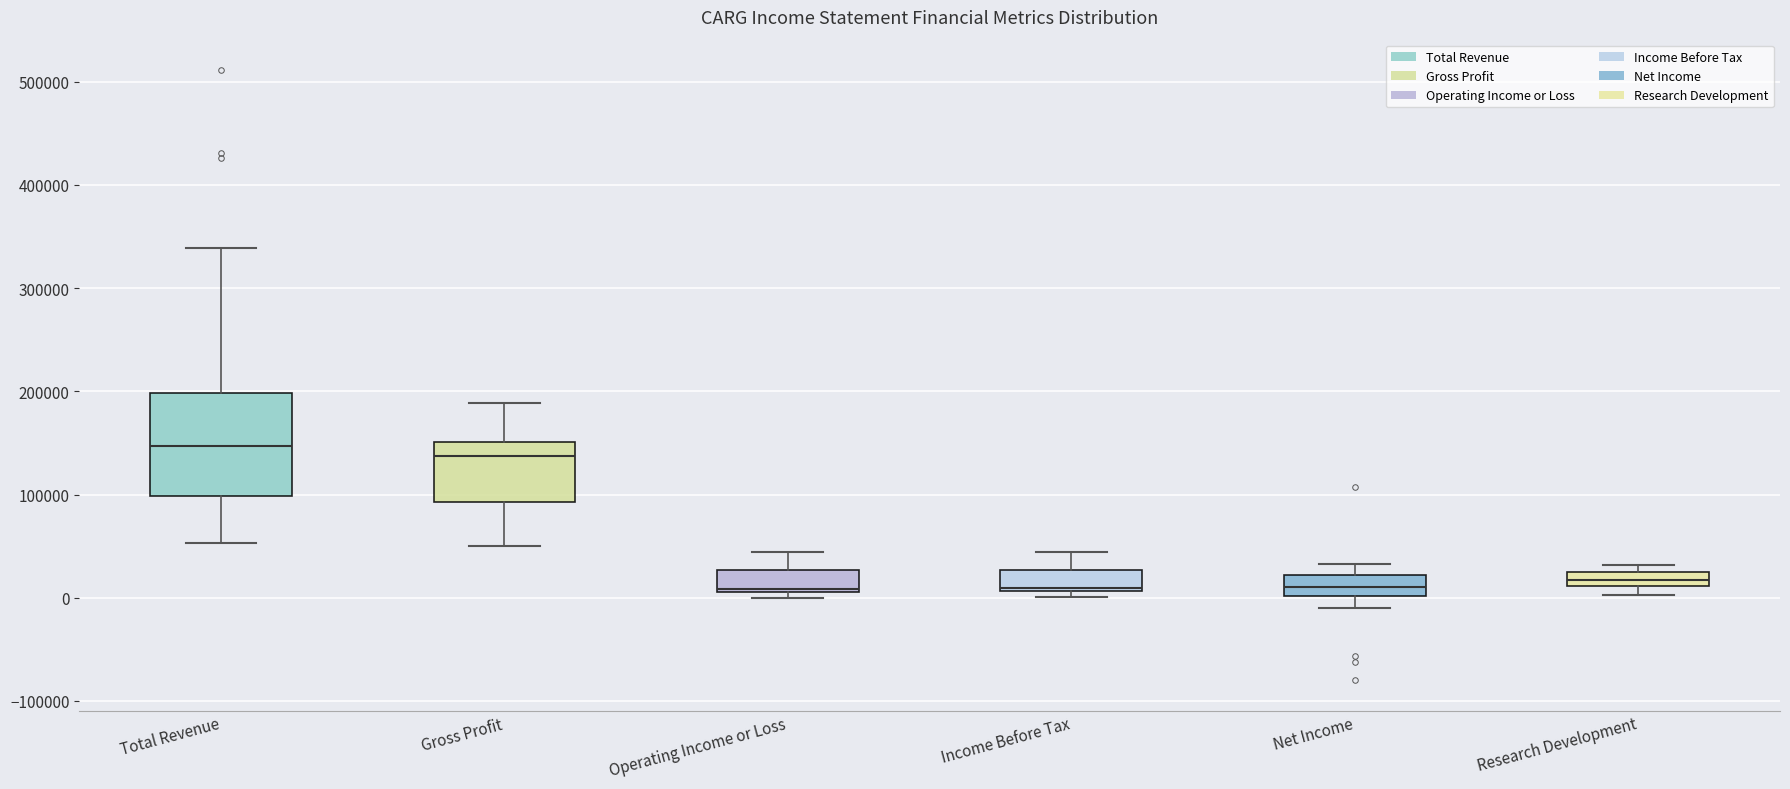

Where does the upper whisker of the box for Net Income end on the y-axis? The values are not printed on the chart, so give them approximately, as read against the axis.

30000